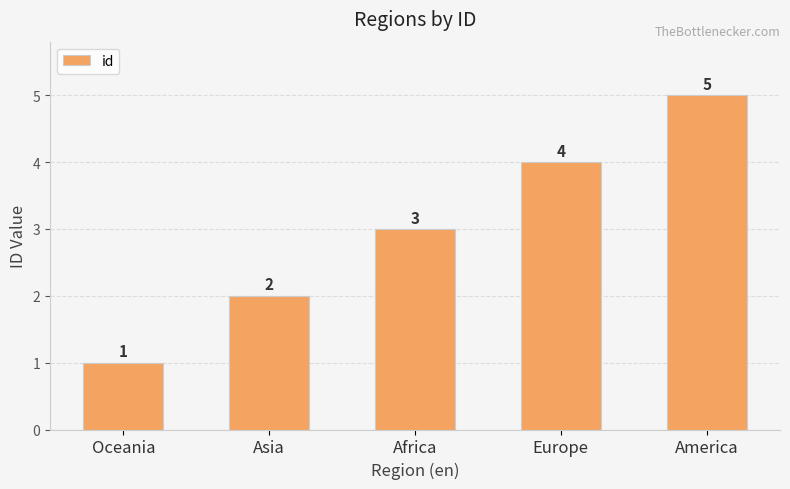

Is it true that the value at Africa is 4?

False